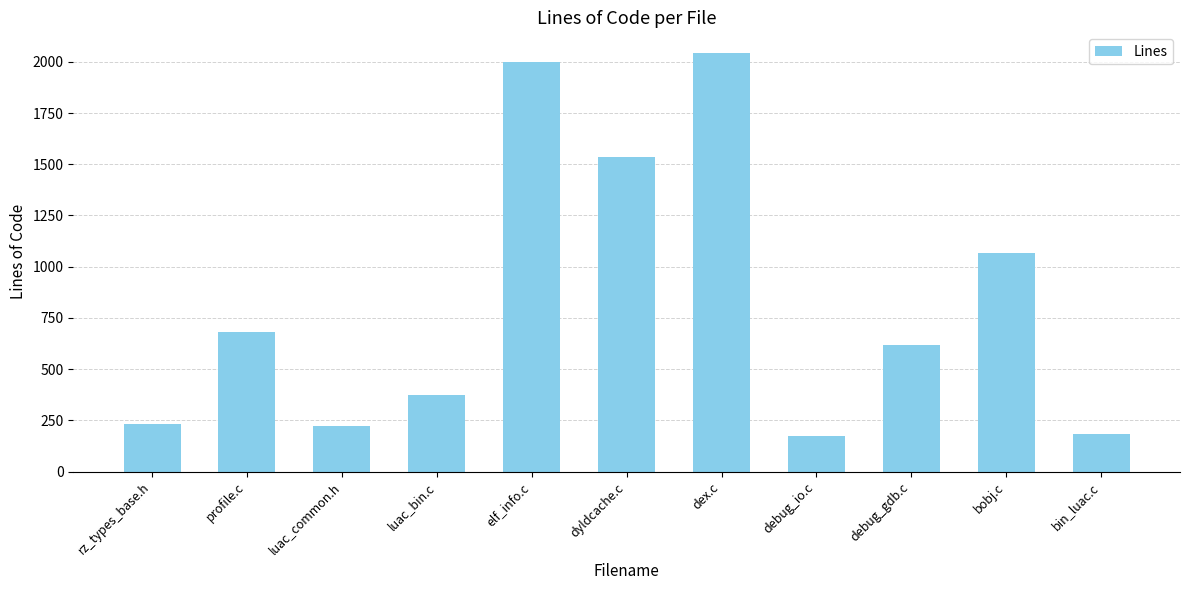

How many values are below 618?

5